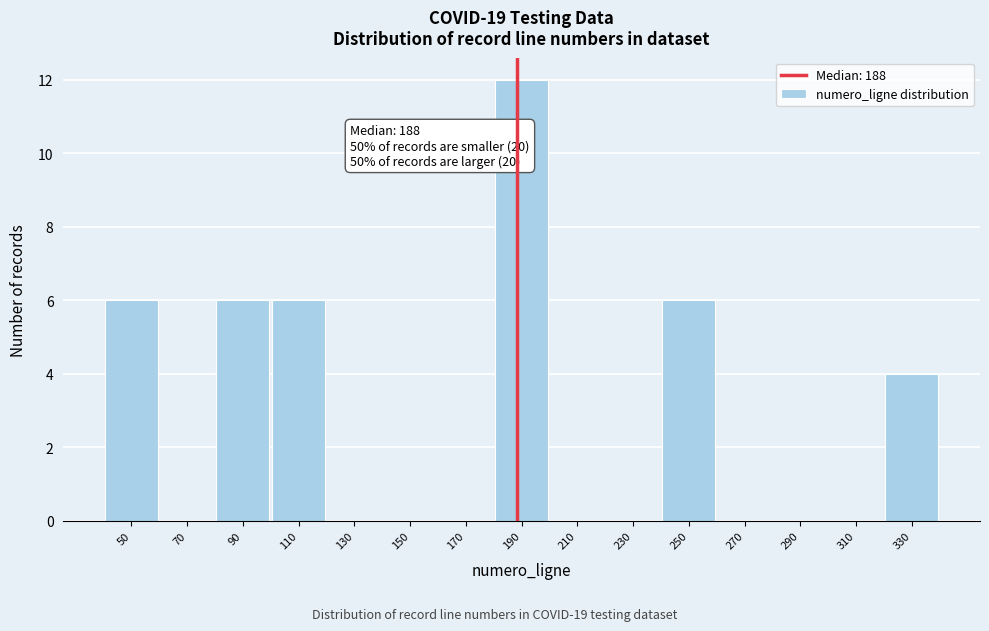

Which range on the x-axis has the tallest bar?

180 to 200